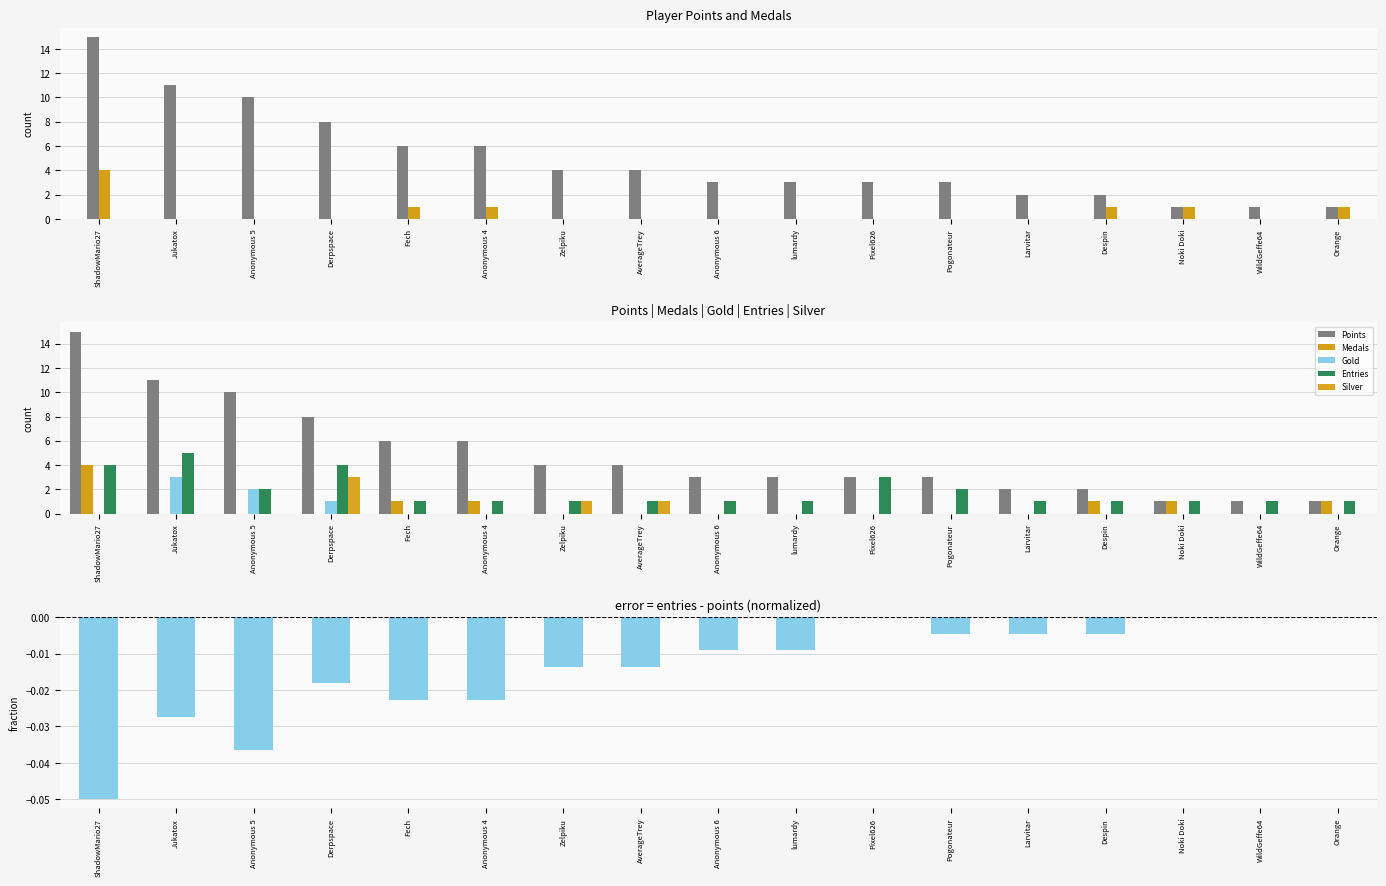

Reading left to right, transcribe all the data shown in this chart.

Points: 15.0	11.0	10.0	8.0	6.0	6.0	4.0	4.0	3.0	3.0	3.0	3.0	2.0	2.0	1.0	1.0	1.0
Medals: 4.0	0.0	0.0	0.0	1.0	1.0	0.0	0.0	0.0	0.0	0.0	0.0	0.0	1.0	1.0	0.0	1.0
Gold: 0.0	3.0	2.0	1.0	0.0	0.0	0.0	0.0	0.0	0.0	0.0	0.0	0.0	0.0	0.0	0.0	0.0
Entries: 4.0	5.0	2.0	4.0	1.0	1.0	1.0	1.0	1.0	1.0	3.0	2.0	1.0	1.0	1.0	1.0	1.0
Silver: 0.0	0.0	0.0	3.0	0.0	0.0	1.0	1.0	0.0	0.0	0.0	0.0	0.0	0.0	0.0	0.0	0.0
Entries - Points (norm): -0.1	-0.0	-0.0	-0.0	-0.0	-0.0	-0.0	-0.0	-0.0	-0.0	0.0	-0.0	-0.0	-0.0	0.0	0.0	0.0